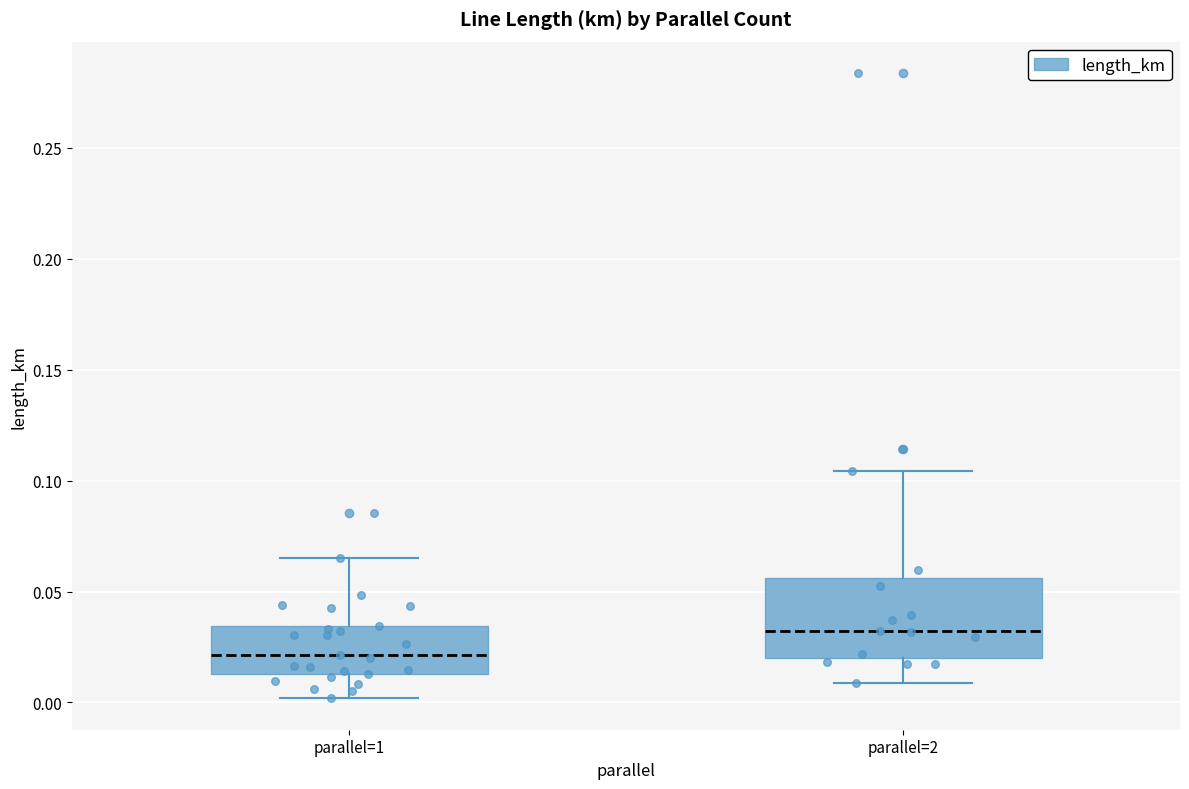

Which box's median line is the highest?

parallel=2